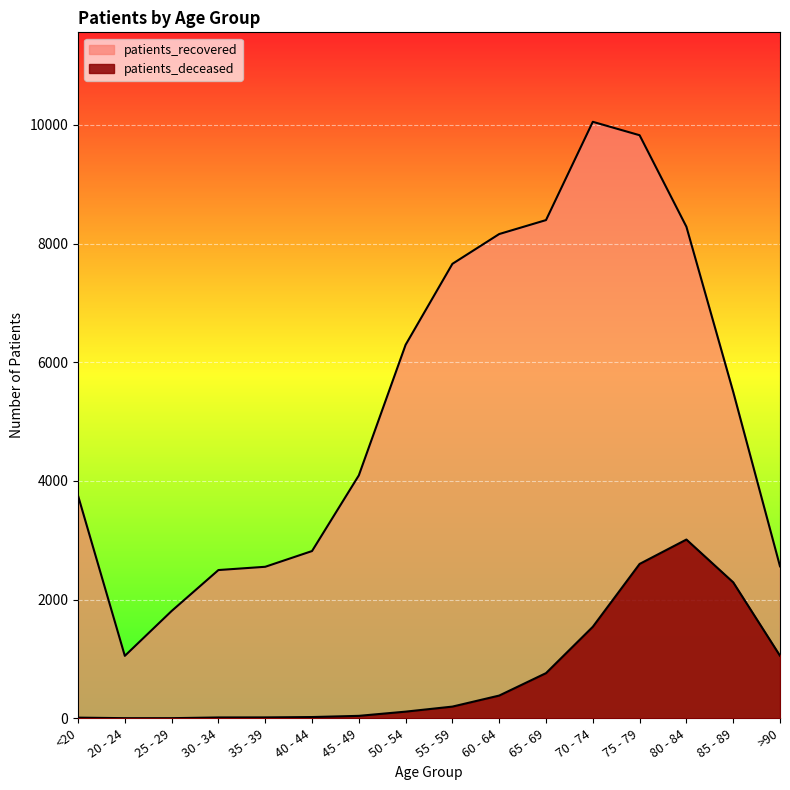

Which has a higher value, 40 - 44 or 55 - 59?

55 - 59